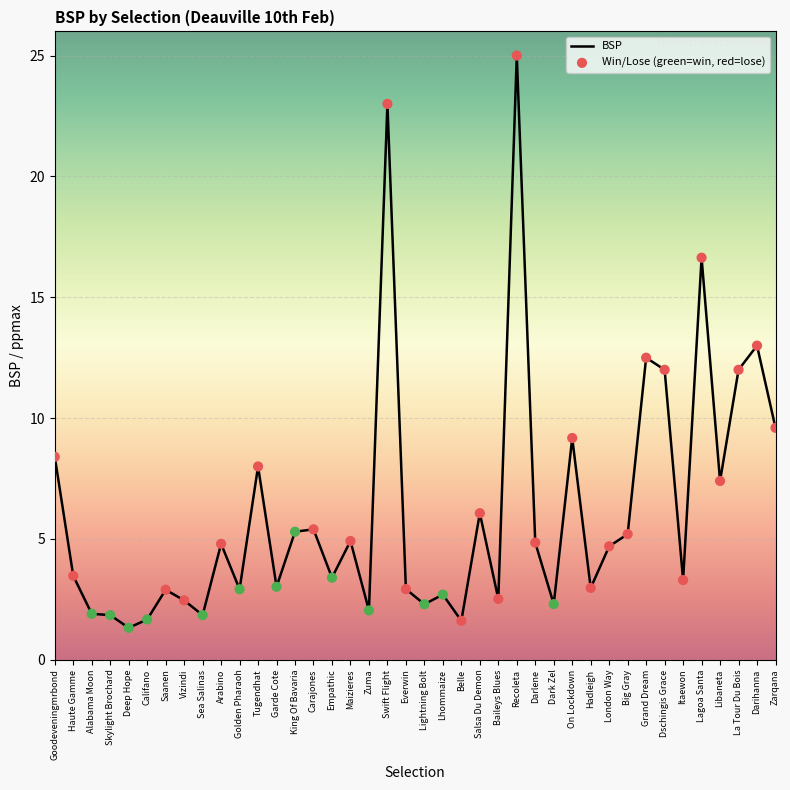

Is it true that the value at Garde Cote is 3.0?

True